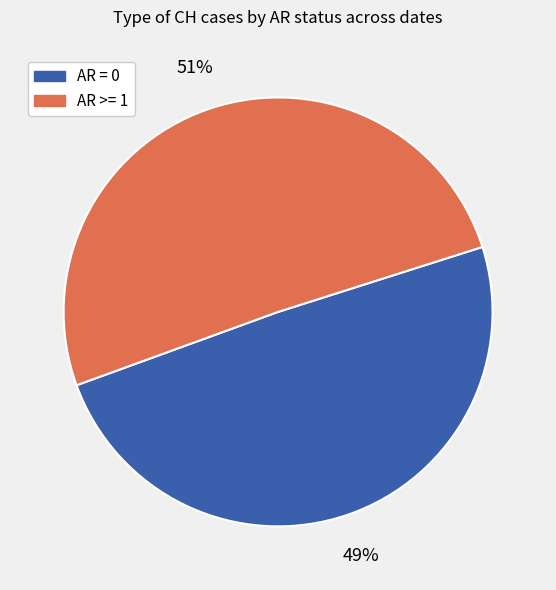

Rank the categories by value from highest to lowest.

AR >= 1, AR = 0